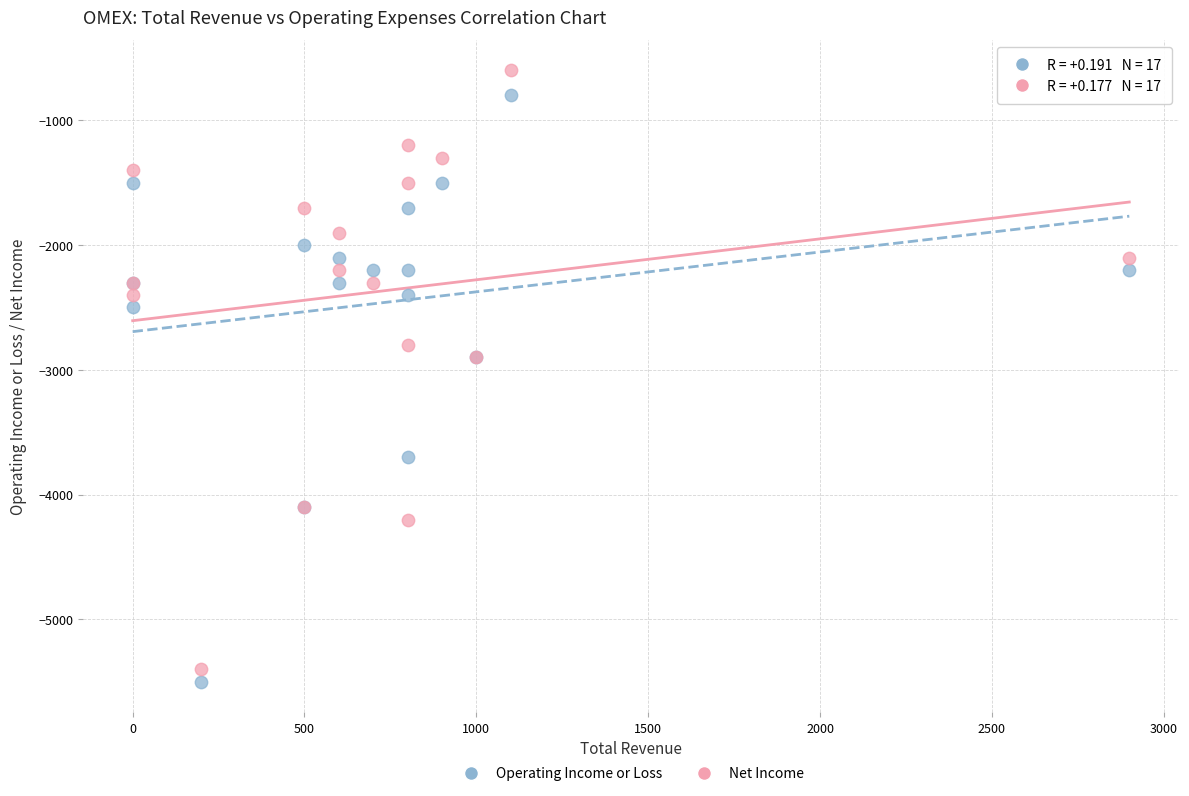

Which series contains the highest Y value?

Net Income